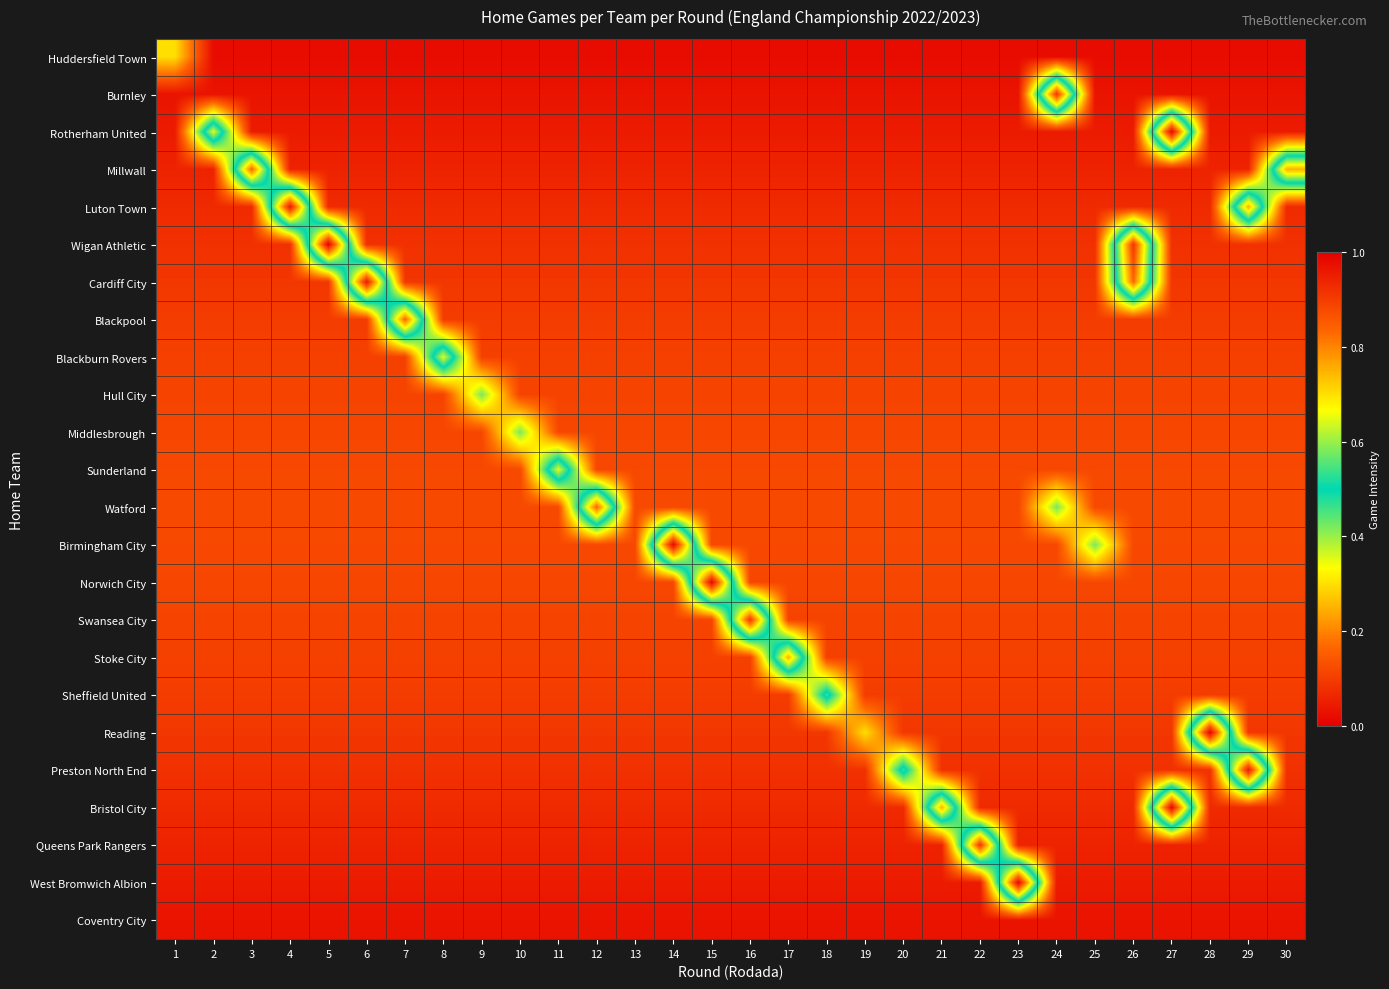

What is the greatest value displayed?

1.0